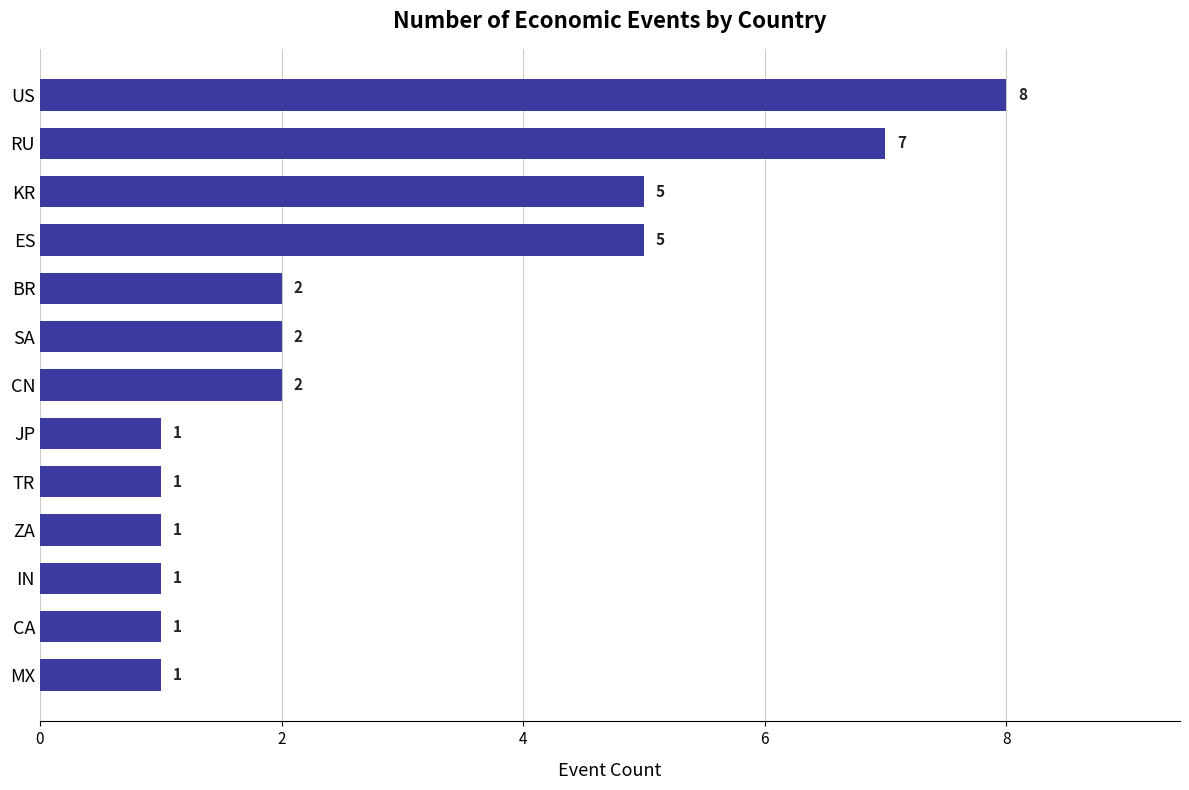

Reading bottom to top, what are all the values shown in this chart?

1	1	1	1	1	1	2	2	2	5	5	7	8